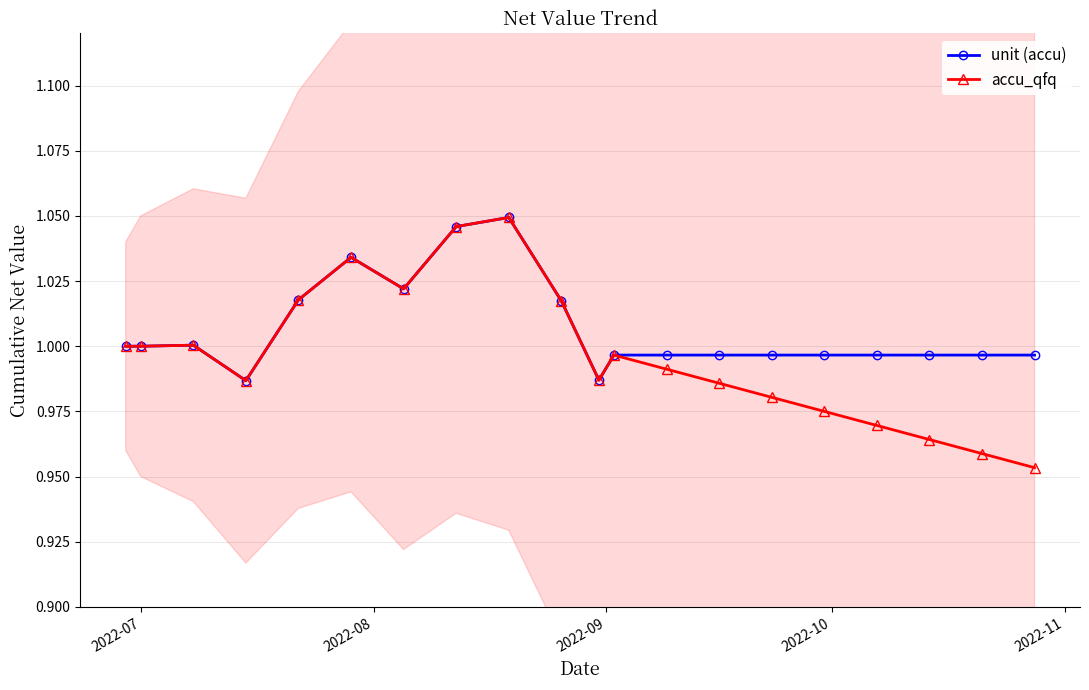

Is the value of accu_qfq at 7 greater than the value of unit (accu) at 2022-08?

Yes